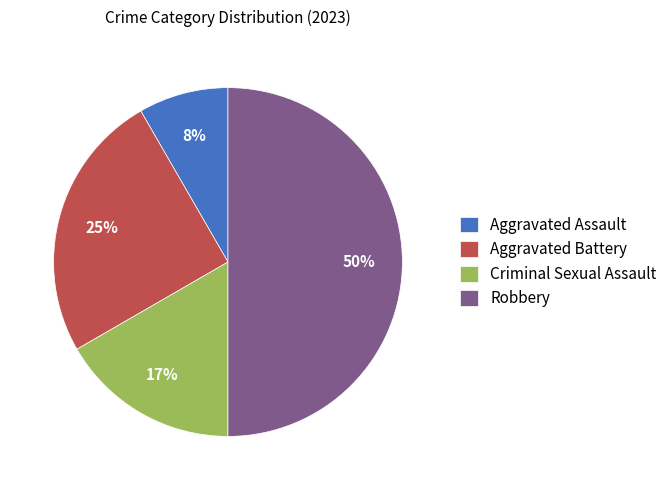

What is the largest slice in the pie chart?

Robbery